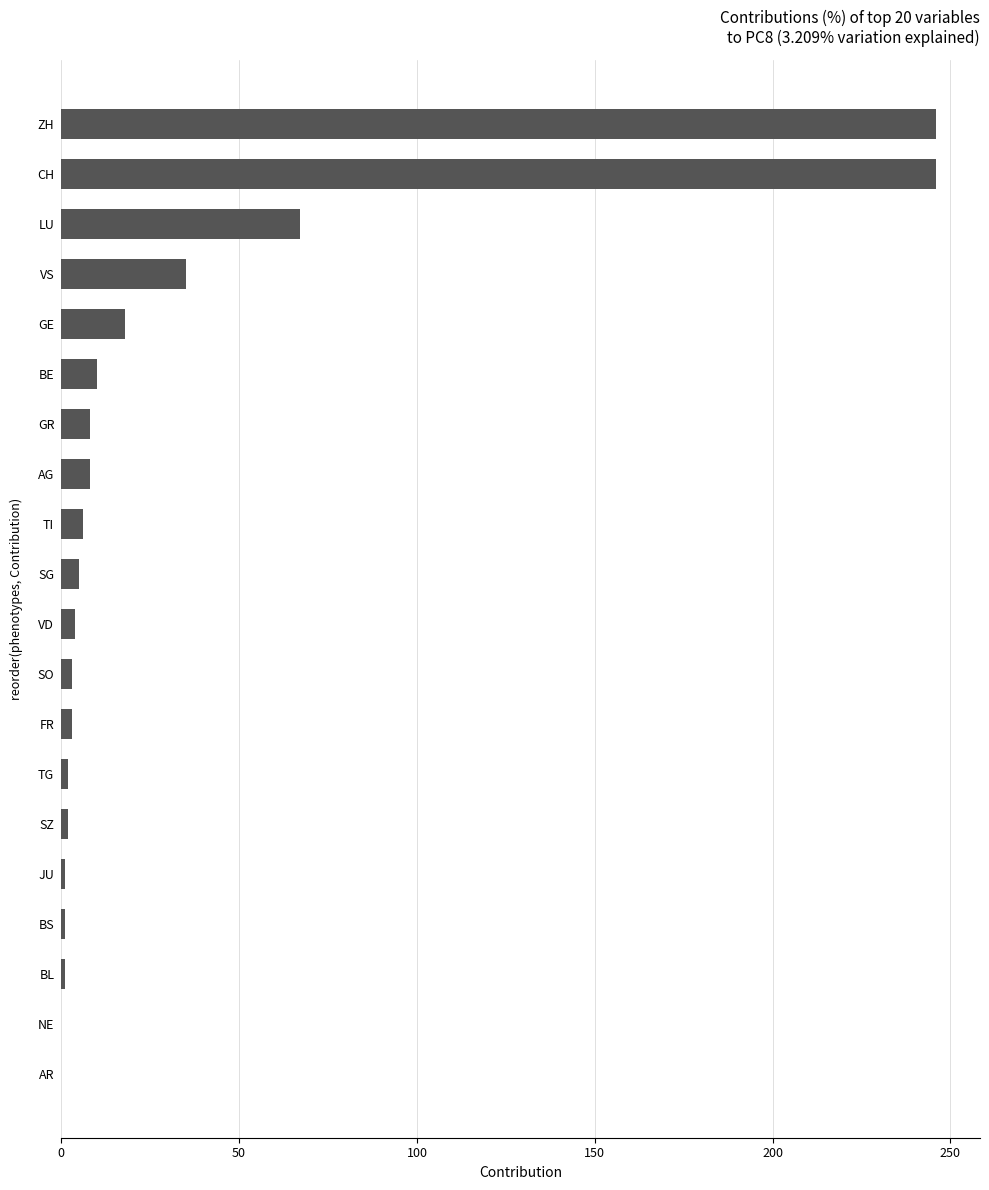

At which label is the value closest to 123?

LU